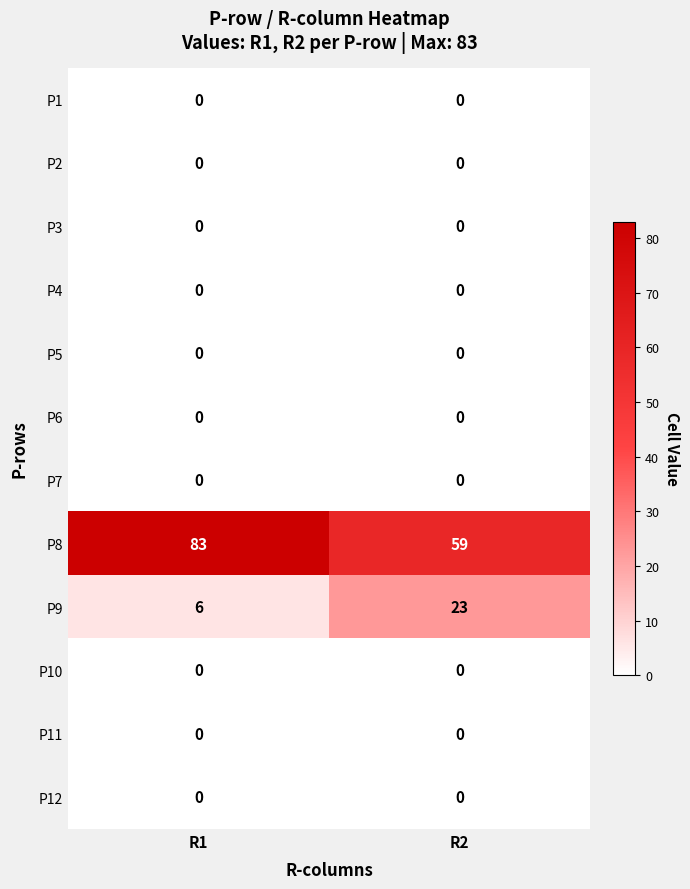

Reading left to right, list all the values displayed in this chart.

P1: 0	0
P2: 0	0
P3: 0	0
P4: 0	0
P5: 0	0
P6: 0	0
P7: 0	0
P8: 83	59
P9: 6	23
P10: 0	0
P11: 0	0
P12: 0	0